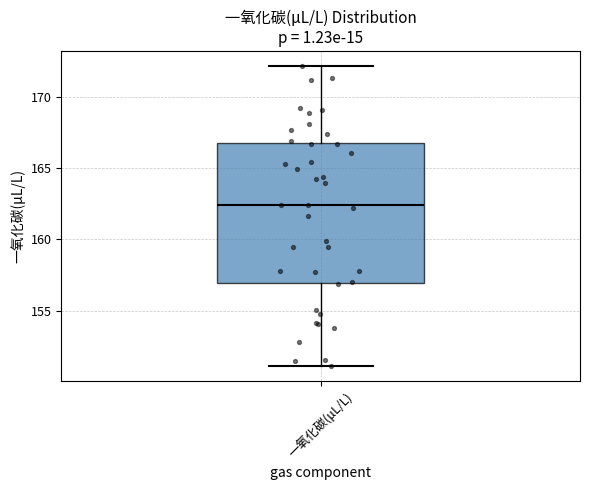

Where is the lower edge of the box for 一氧化碳(μL/L) on the y-axis? The values are not printed on the chart, so give them approximately, as read against the axis.

157.0